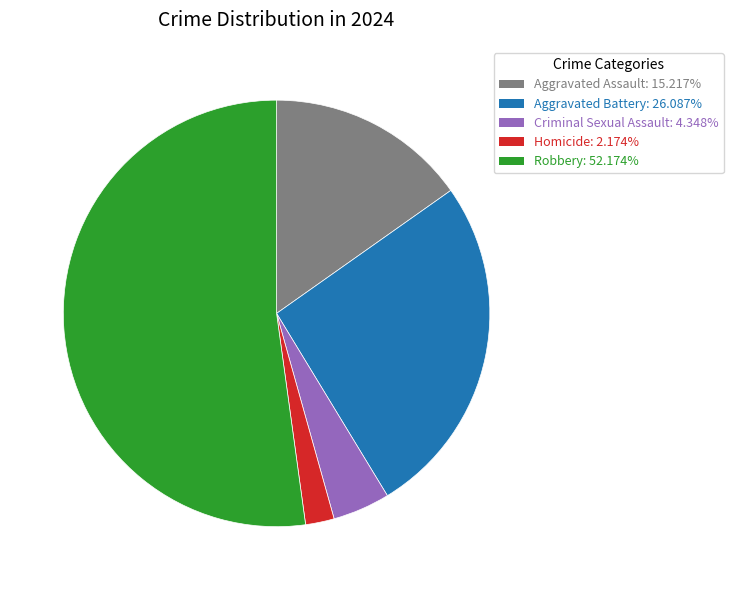

Which has a higher value, Homicide or Aggravated Assault?

Aggravated Assault